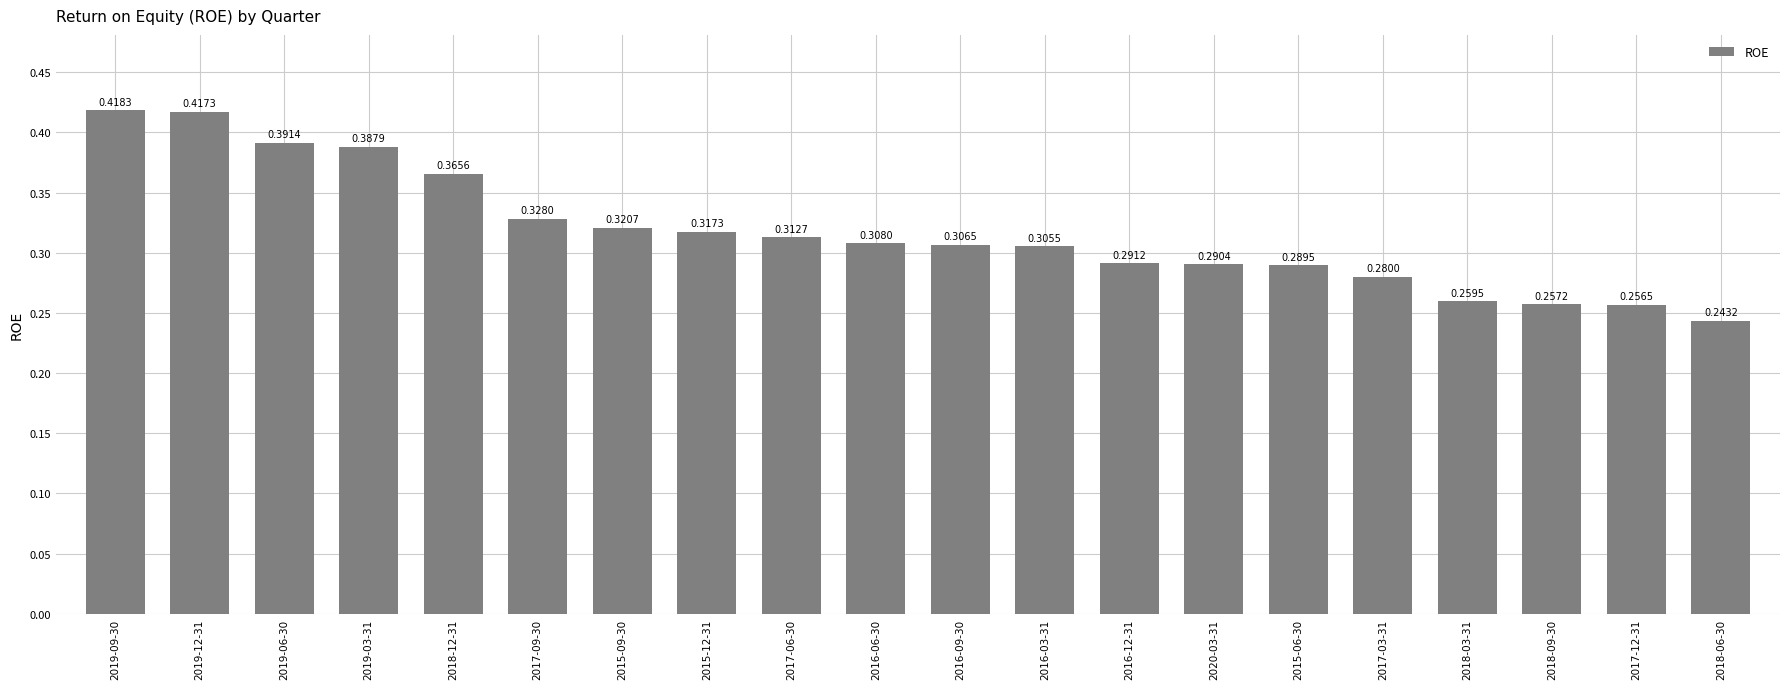

What position from the right is 2019-03-31?

17